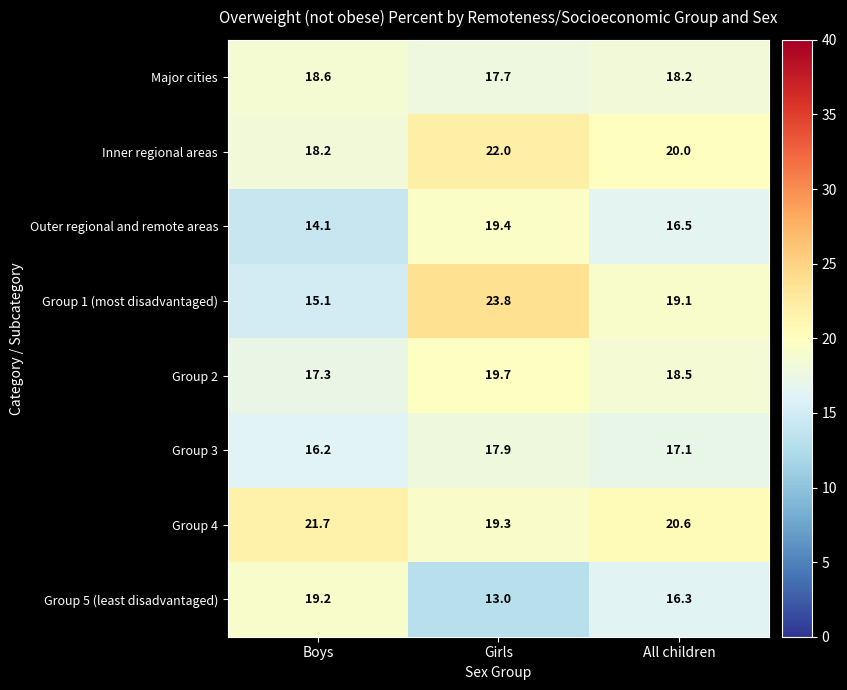

How many series are shown in this chart?

8